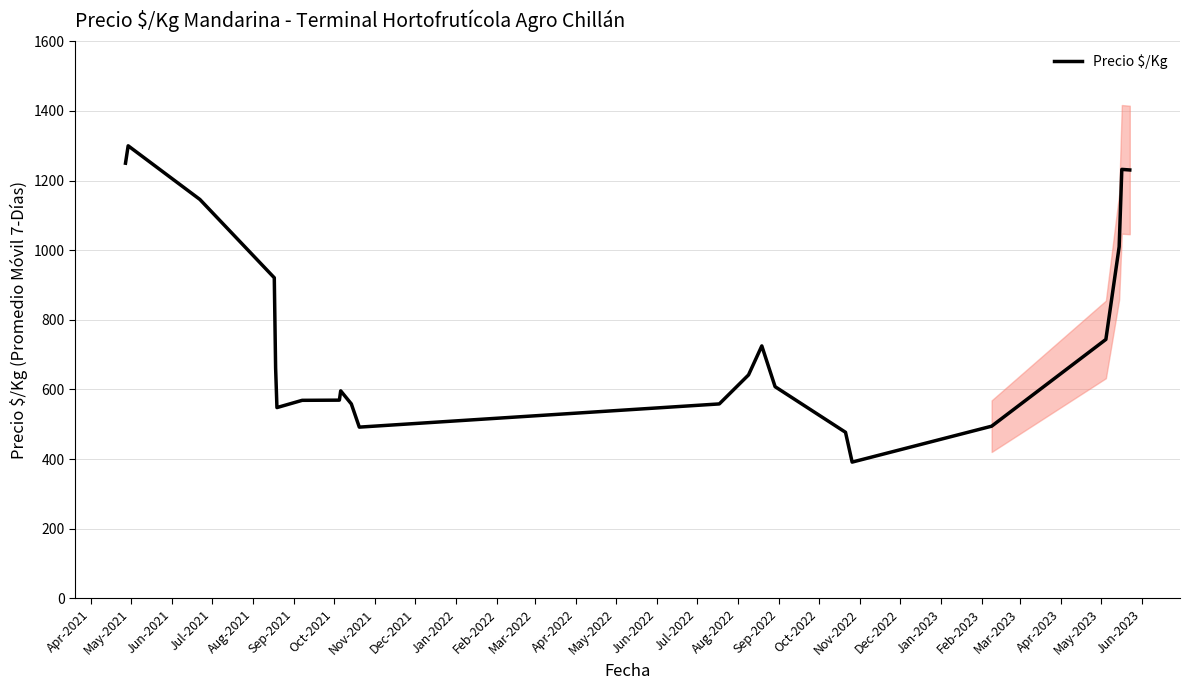

What is the maximum value for Precio $/Kg?

1300.0